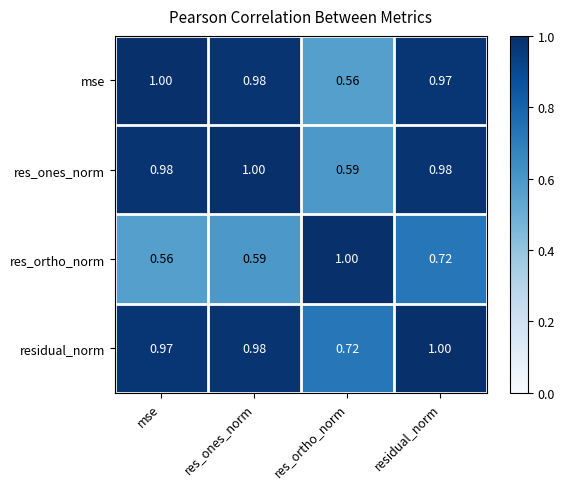

Which series changed the most between res_ortho_norm and residual_norm?

mse